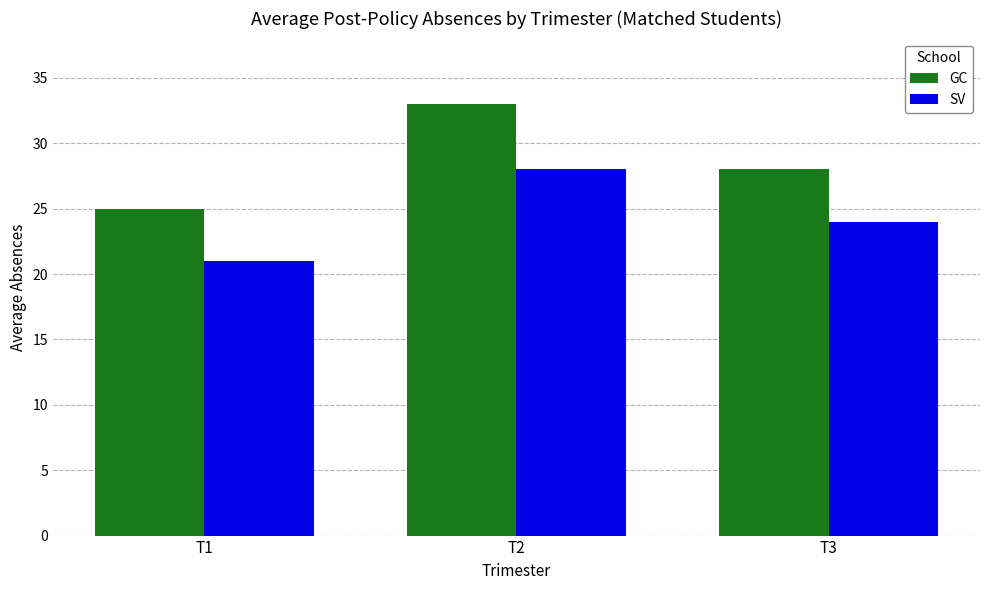

What is the total value across all series at T3?

52